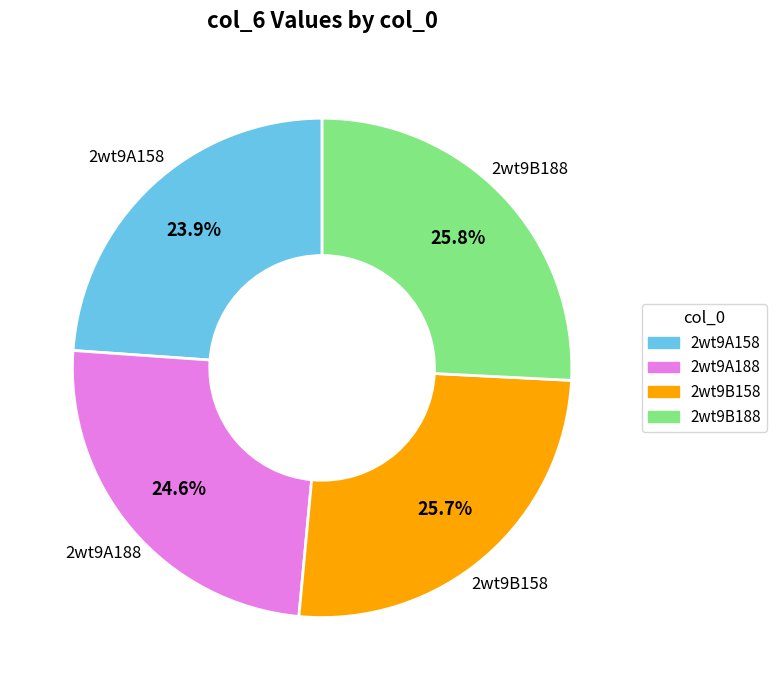

What percentage do 2wt9A158 and 2wt9B158 together represent?

49.6%